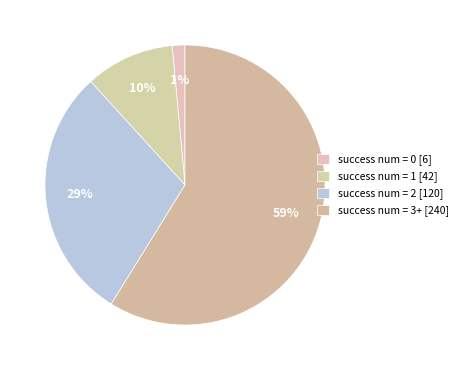

Does any single category account for the majority?

Yes